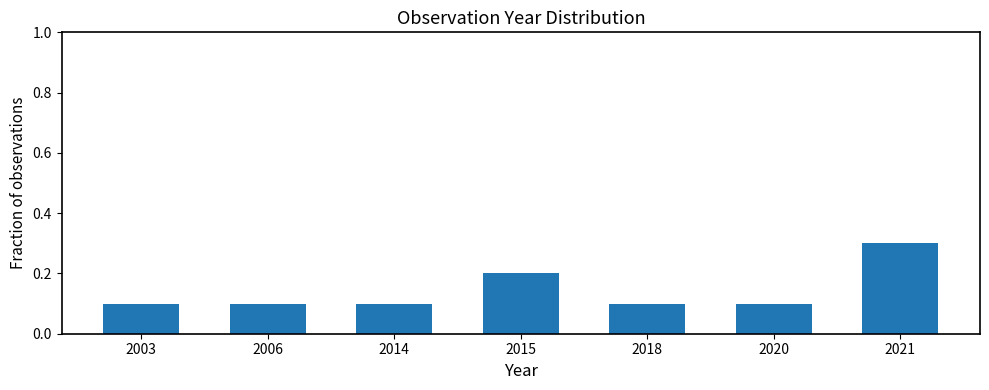

What is the value of the 3rd bar from the left?

0.1